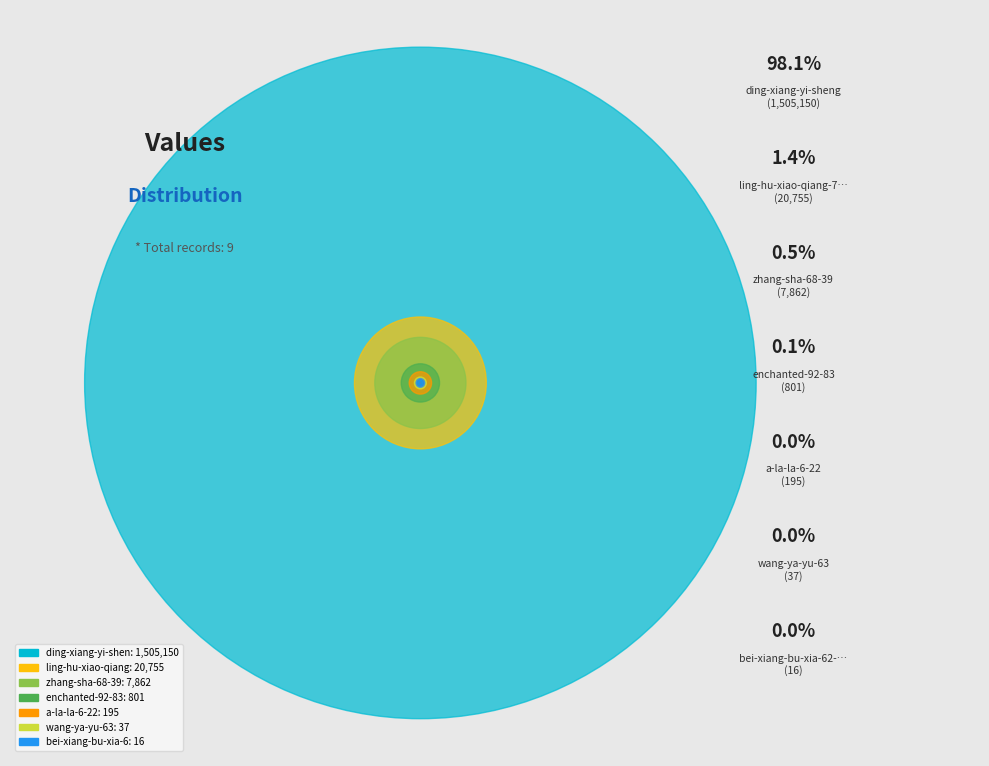

Rank the categories by value from lowest to highest.

qing-tian-de-guai-ren-12, qing-zhu-56-1, bei-xiang-bu-xia-62-93, wang-ya-yu-63, a-la-la-6-22, enchanted-92-83, zhang-sha-68-39, ling-hu-xiao-qiang-74, ding-xiang-yi-sheng